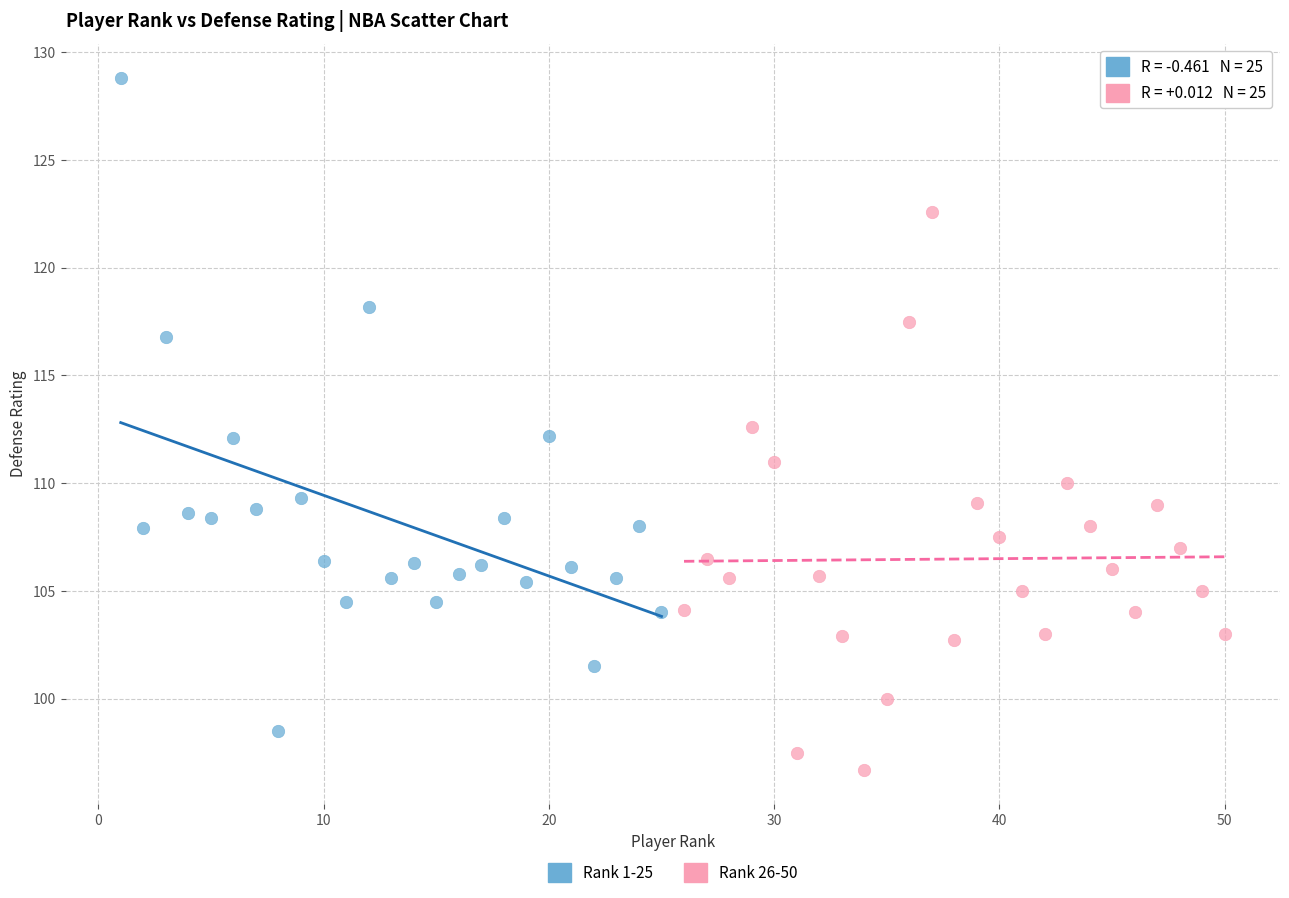

Which series has the largest Y range (max minus min)?

Rank 1-25